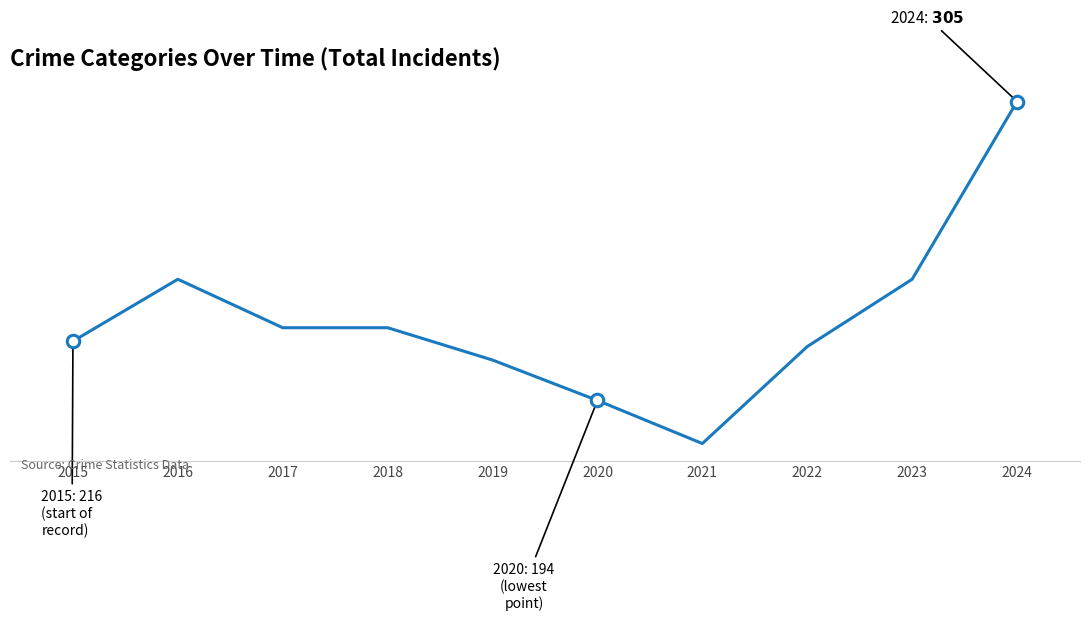

Does the chart display data point markers on the line(s)?

Yes